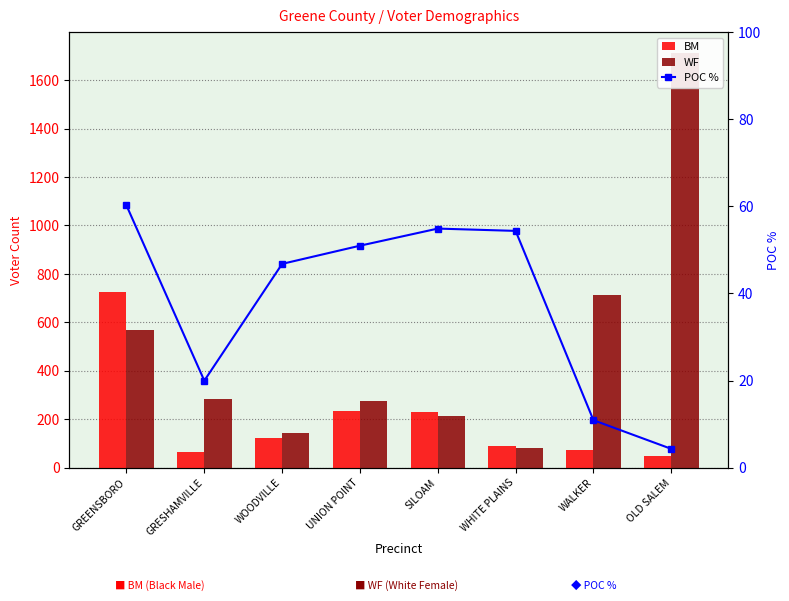

Where does the POC % series first go above 50?

GREENSBORO